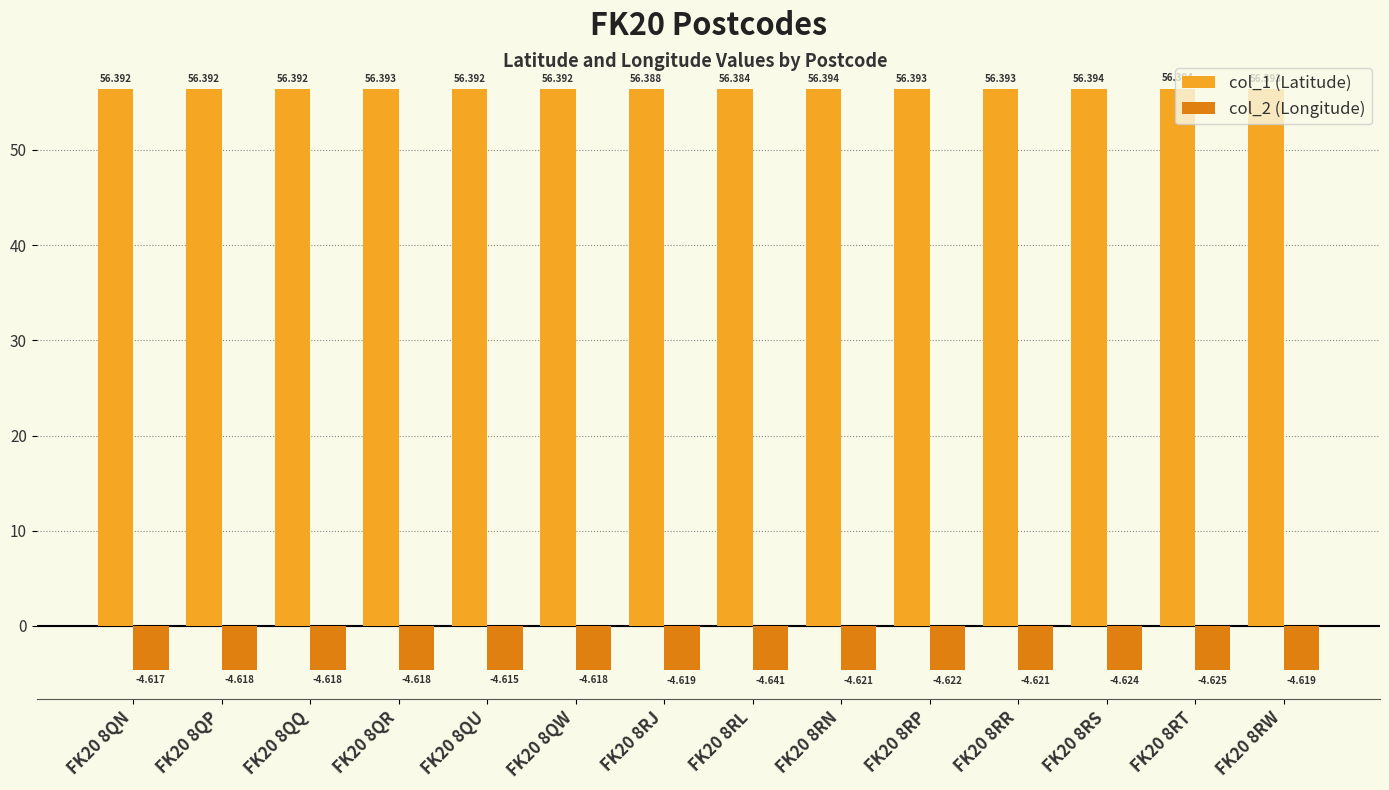

Is the value of col_2 (Longitude) at FK20 8RS greater than the value of col_1 (Latitude) at FK20 8RP?

No